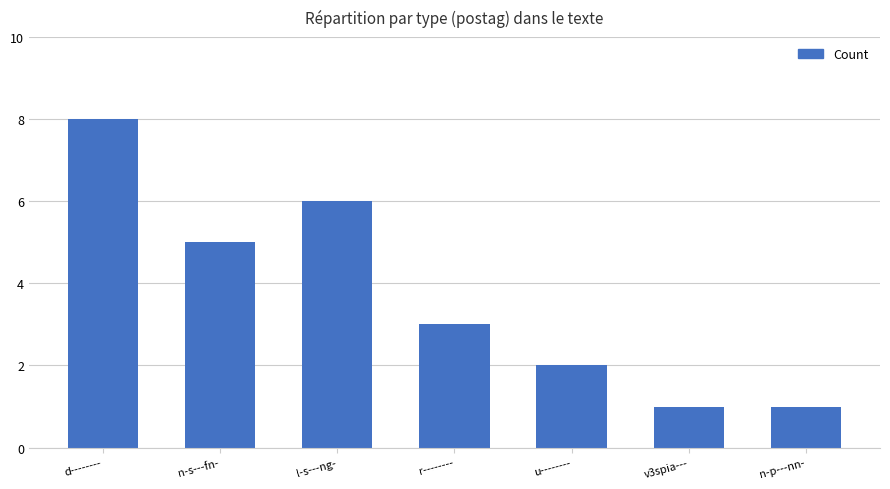

How many values are between 1 and 6?

6